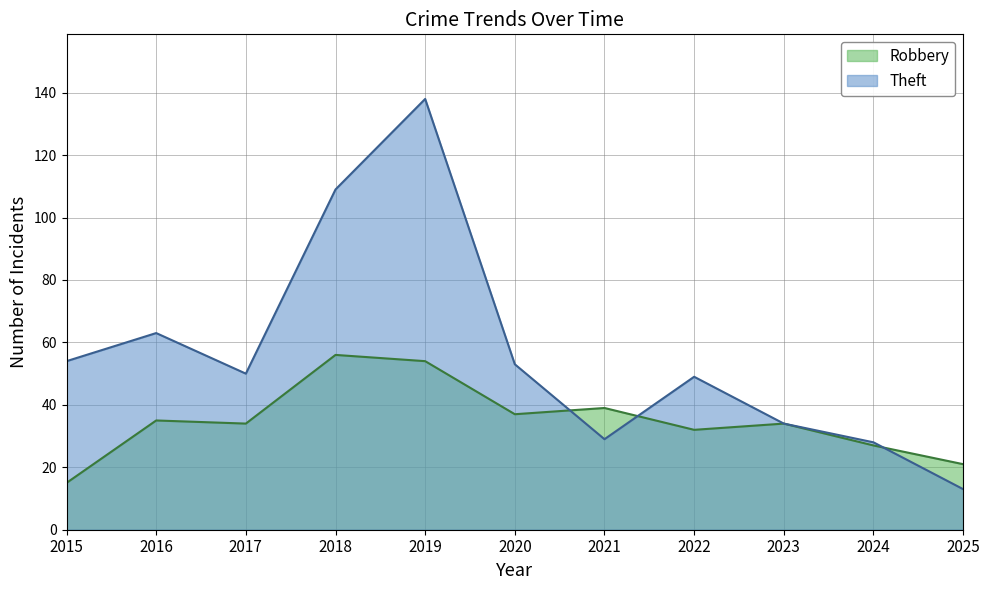

Which series has the widest spread of values?

Theft